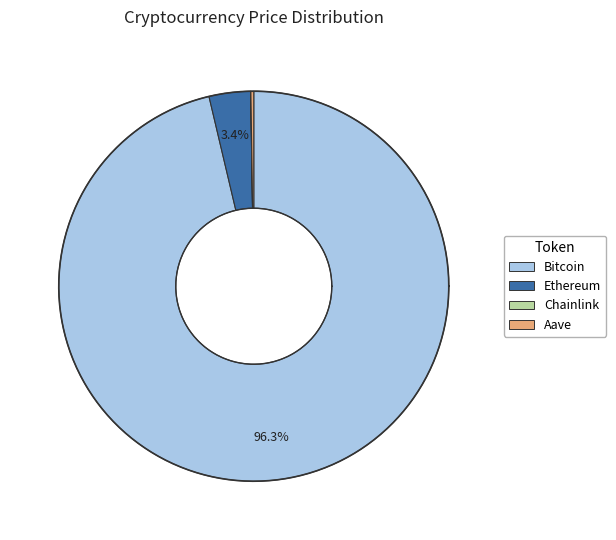

To the nearest percent, what is the difference between the Chainlink and Ethereum slice percentages?

3%